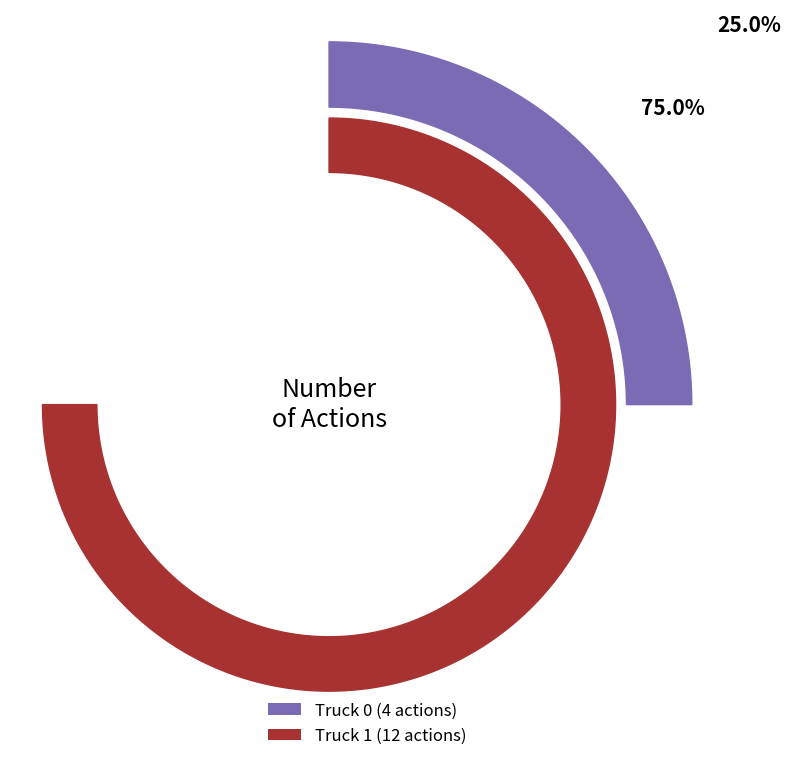

Is it true that Truck 0 is 25% of the pie?

True